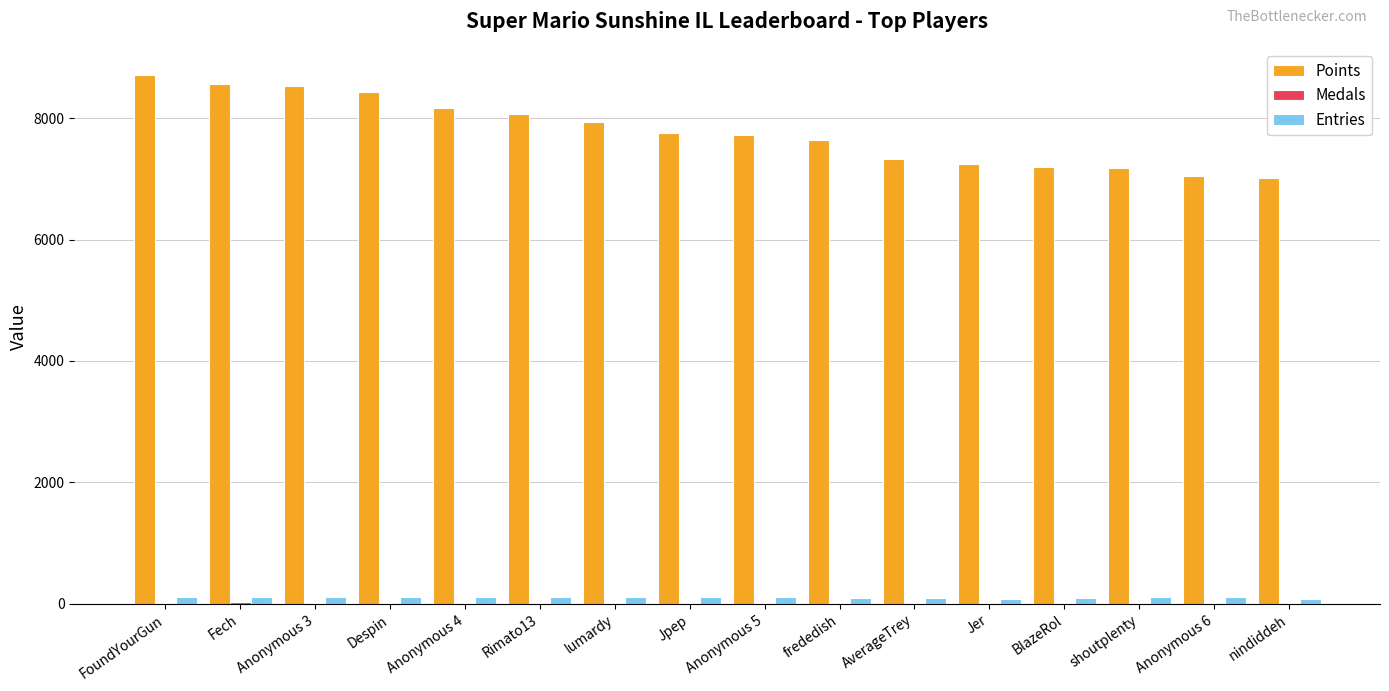

What is the total value across all series at Despin?

8560